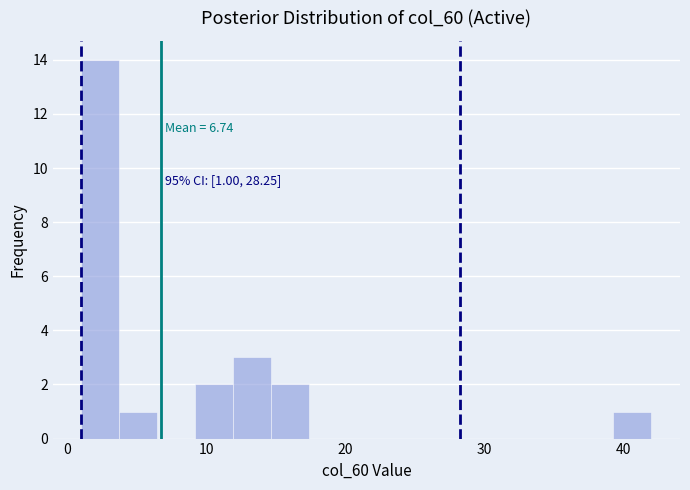

Around what value on the x-axis is the tallest bar? Give the approximate position of its centre, as read against the axis.

2